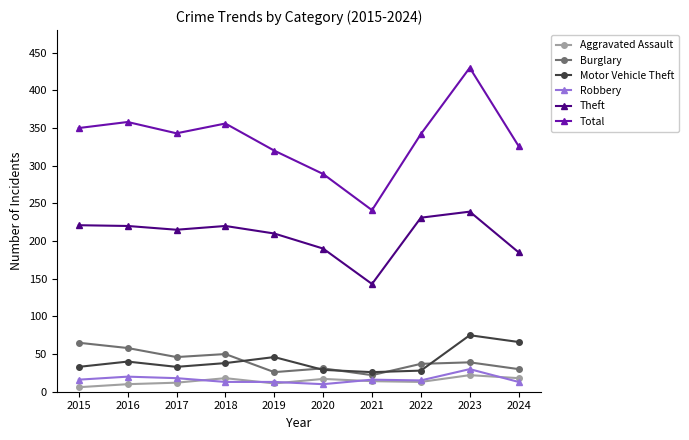

True or false: Motor Vehicle Theft and Aggravated Assault cross at least once.

False